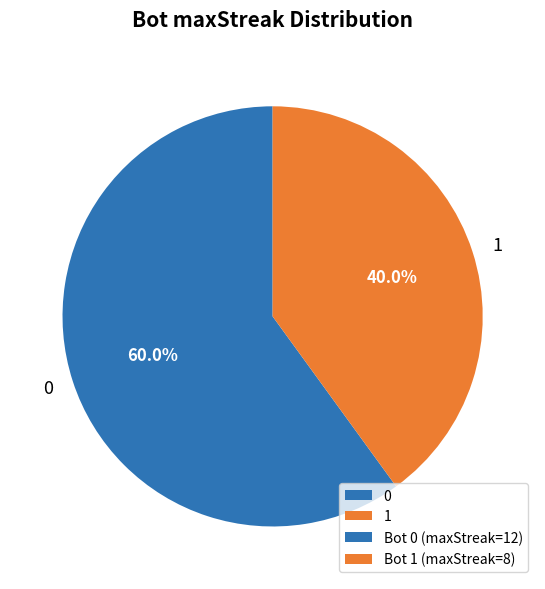

To the nearest percent, what is the combined percentage of 0 and 1?

100%